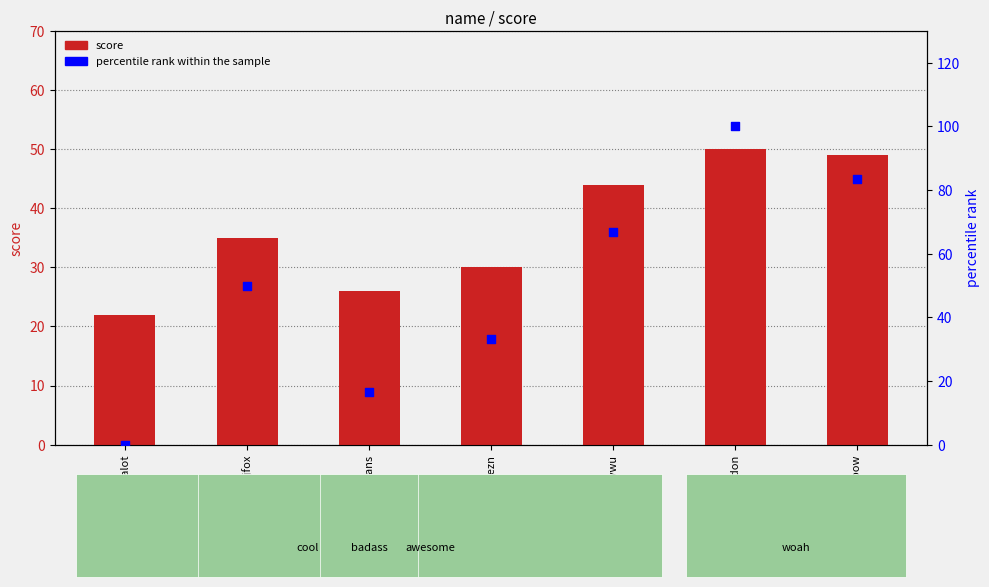

Which series has the widest spread of Y values?

percentile rank within the sample